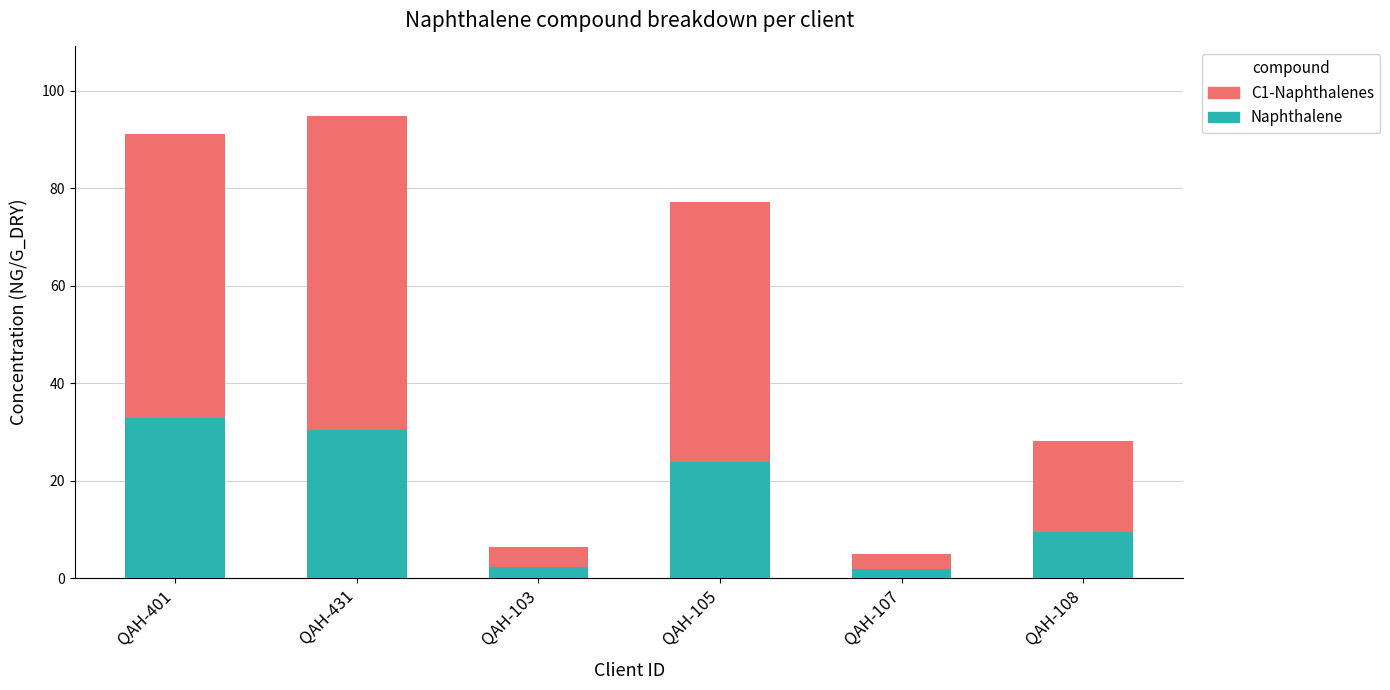

The Naphthalene series shows 8.9 at QAH-105. True or false?

False